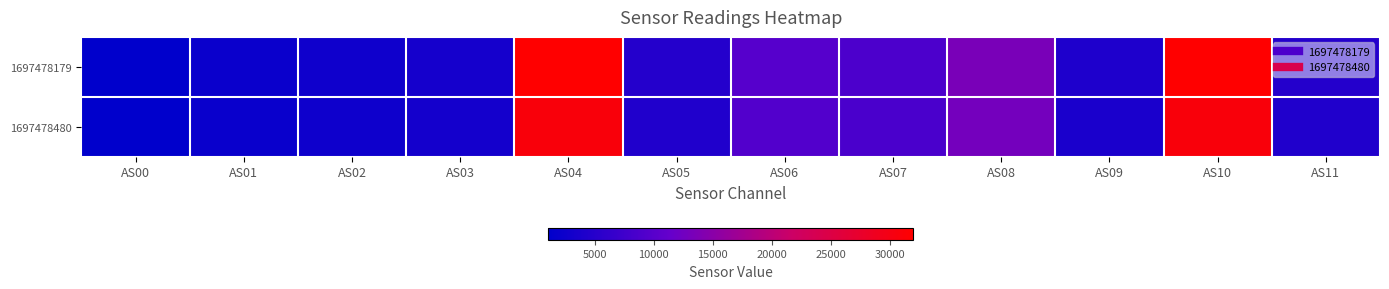

List the series in order of their overall mean, highest first.

1697478179, 1697478480